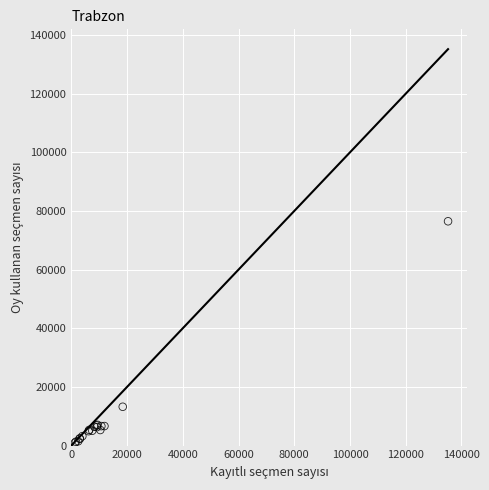

What Y value in the scatter plot is closest to 38749?

13237